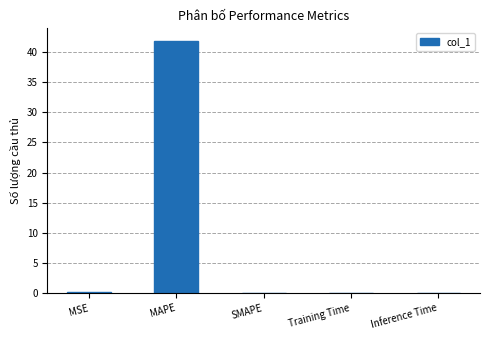

What is the greatest value displayed?

41.8